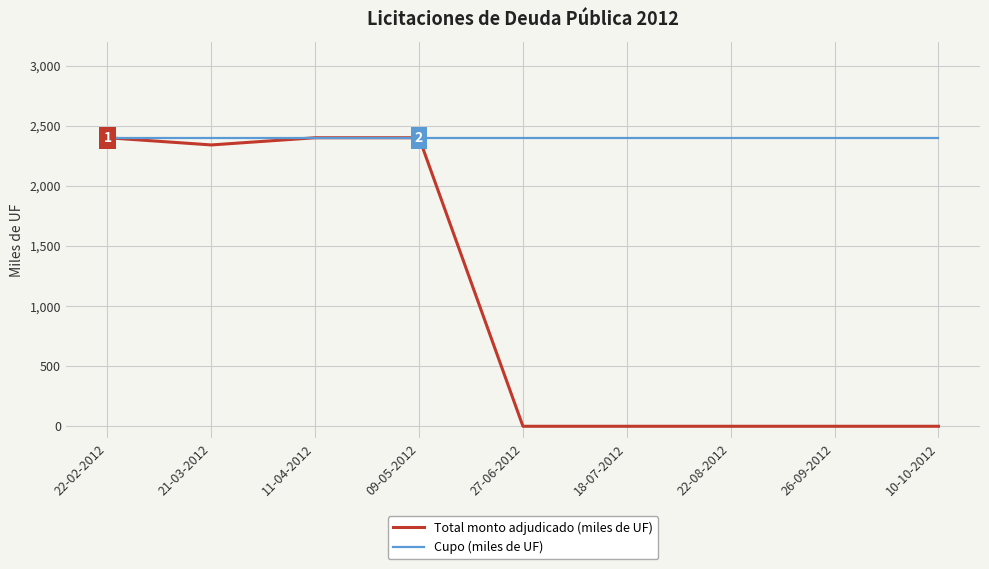

Where is the first local minimum for Total monto adjudicado (miles de UF)?

21-03-2012